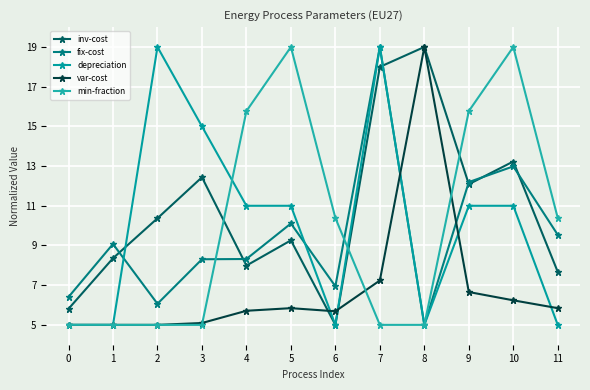

What is the value of the fix-cost point at the 5th from the left?

8.3